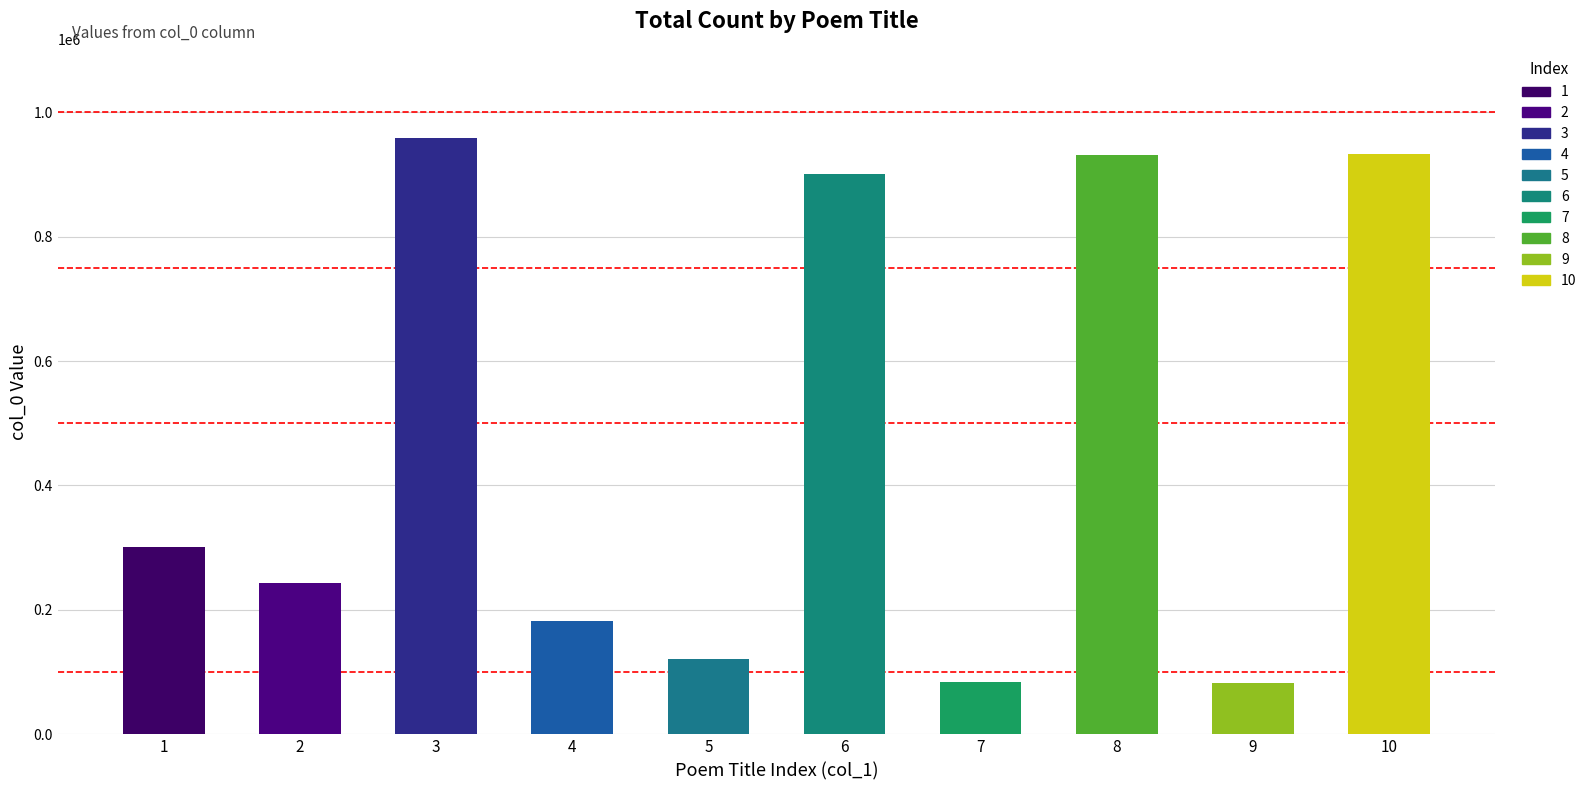

How many values are below 300485?

5